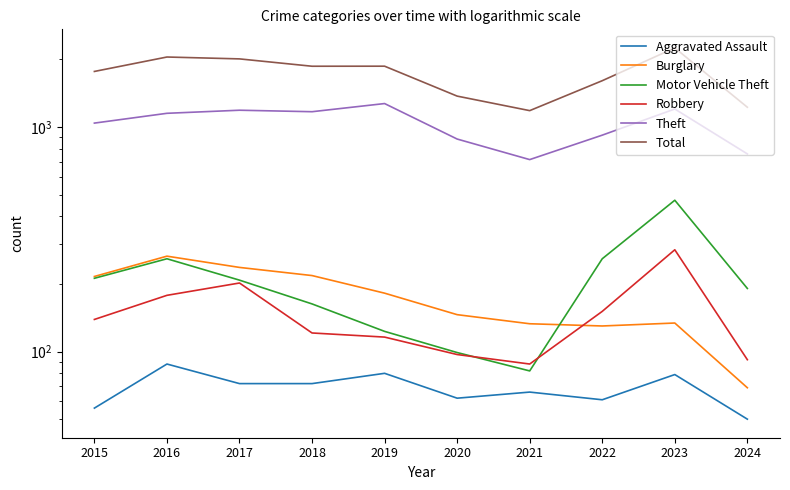

Reading left to right, list all the values displayed in this chart.

Aggravated Assault: 2015=56	2016=88	2017=72	2018=72	2019=80	2020=62	2021=66	2022=61	2023=79	2024=50
Burglary: 2015=216	2016=266	2017=237	2018=218	2019=182	2020=146	2021=133	2022=130	2023=134	2024=69
Motor Vehicle Theft: 2015=212	2016=259	2017=208	2018=163	2019=123	2020=99	2021=82	2022=259	2023=472	2024=191
Robbery: 2015=139	2016=178	2017=202	2018=121	2019=116	2020=97	2021=88	2022=151	2023=284	2024=92
Theft: 2015=1041	2016=1151	2017=1188	2018=1170	2019=1272	2020=884	2021=716	2022=920	2023=1203	2024=759
Total: 2015=1768	2016=2050	2017=2011	2018=1865	2019=1866	2020=1373	2021=1183	2022=1608	2023=2251	2024=1225